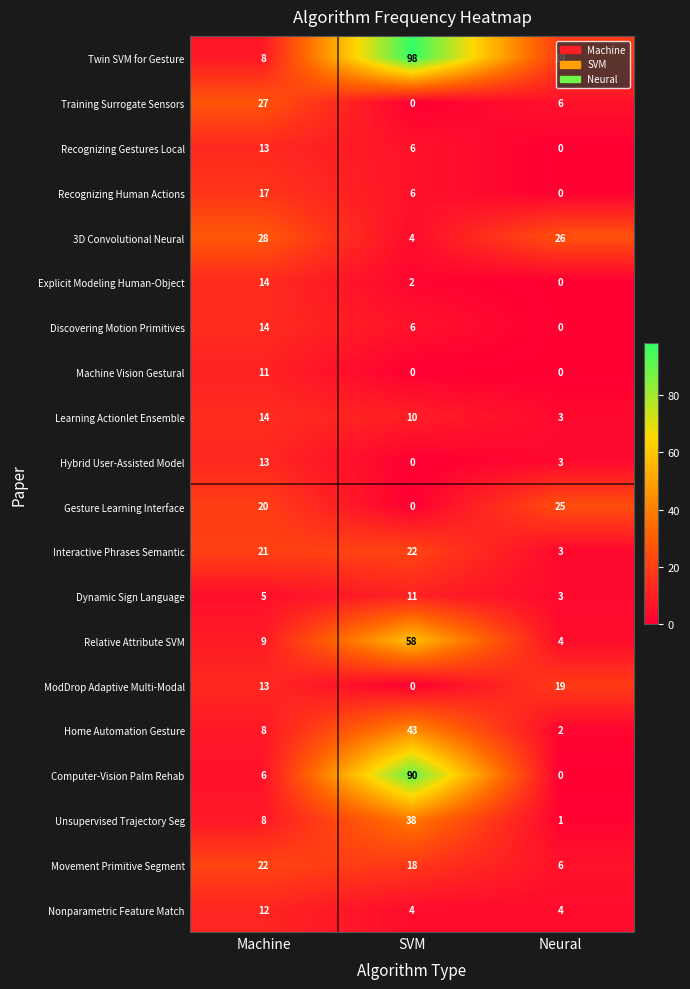

How many series are shown in this chart?

20